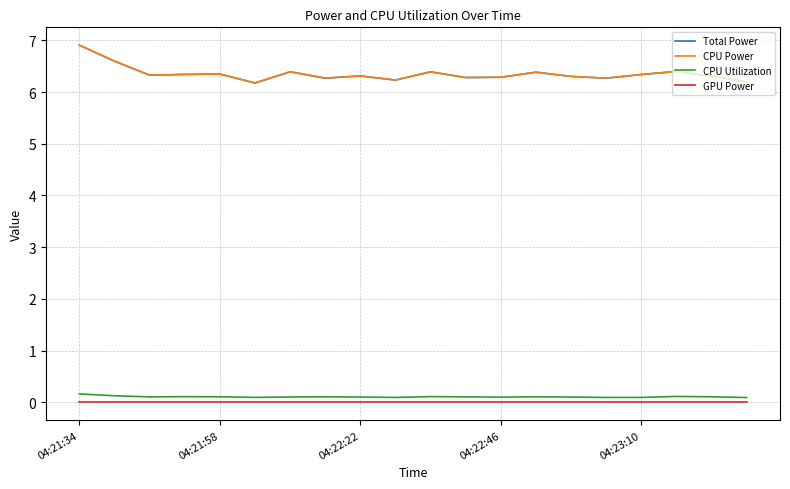

Is this an area chart (filled region under the line)?

No